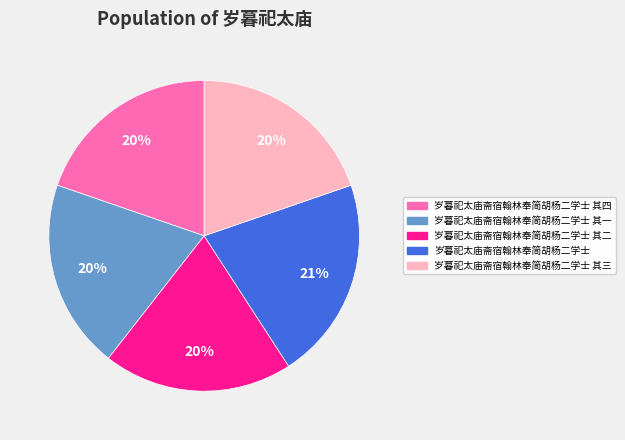

Count the number of slices in the pie.

5